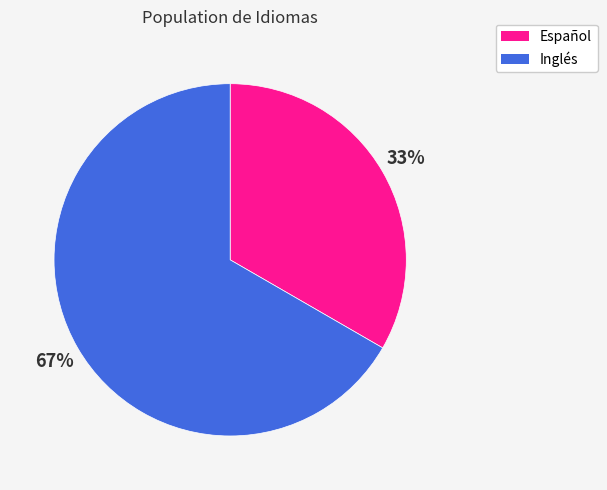

How many slices are in this pie chart?

2